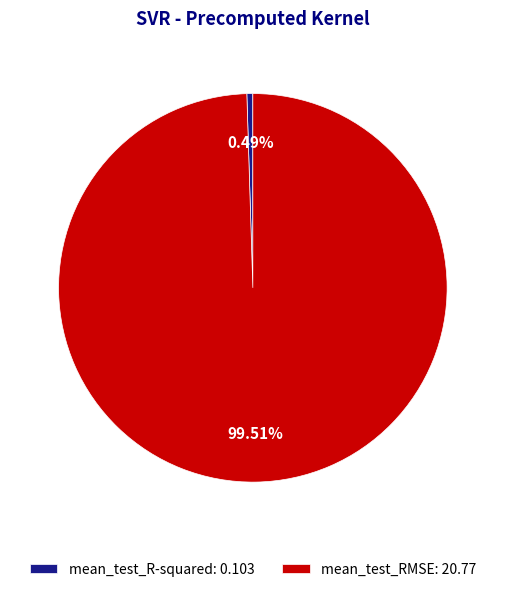

Is it true that mean_test_RMSE is 92% of the pie?

False